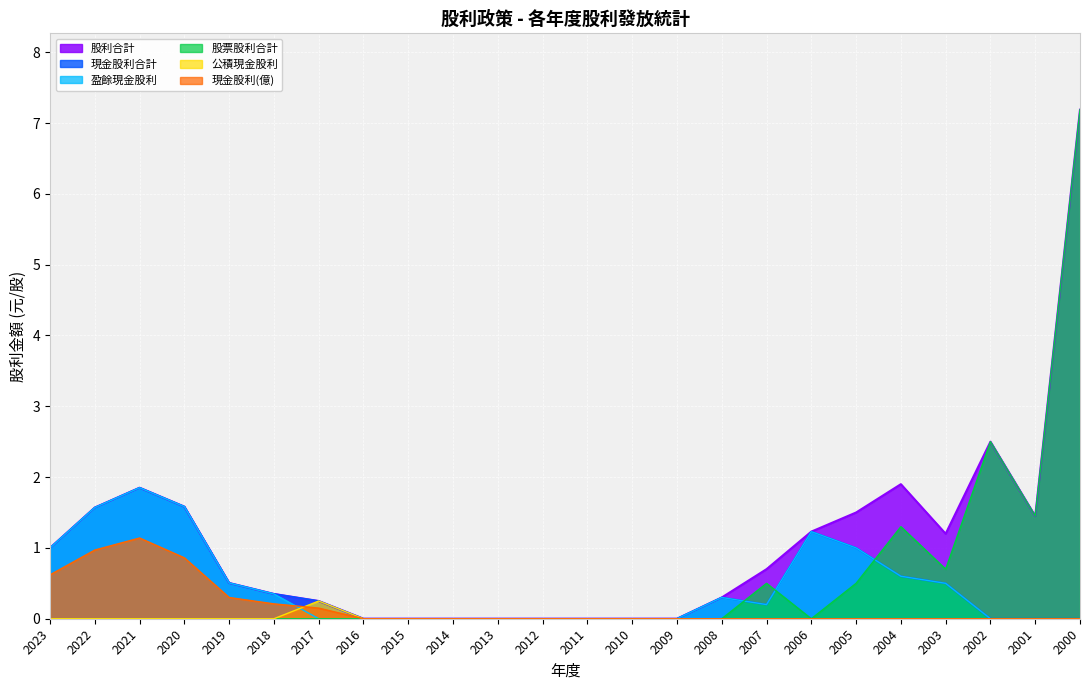

Between 2023 and 2001, which is larger?

2001